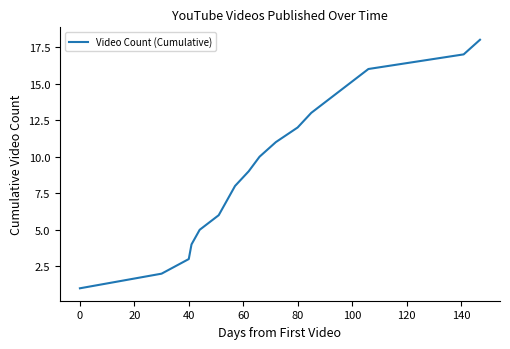

Does the chart display data point markers on the line(s)?

No